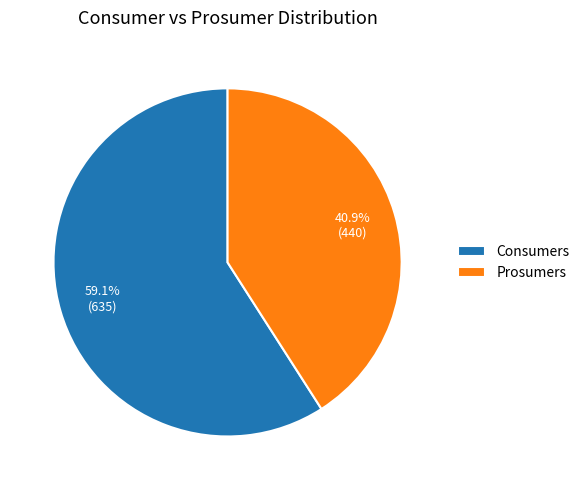

Which slice is the smallest?

Prosumers